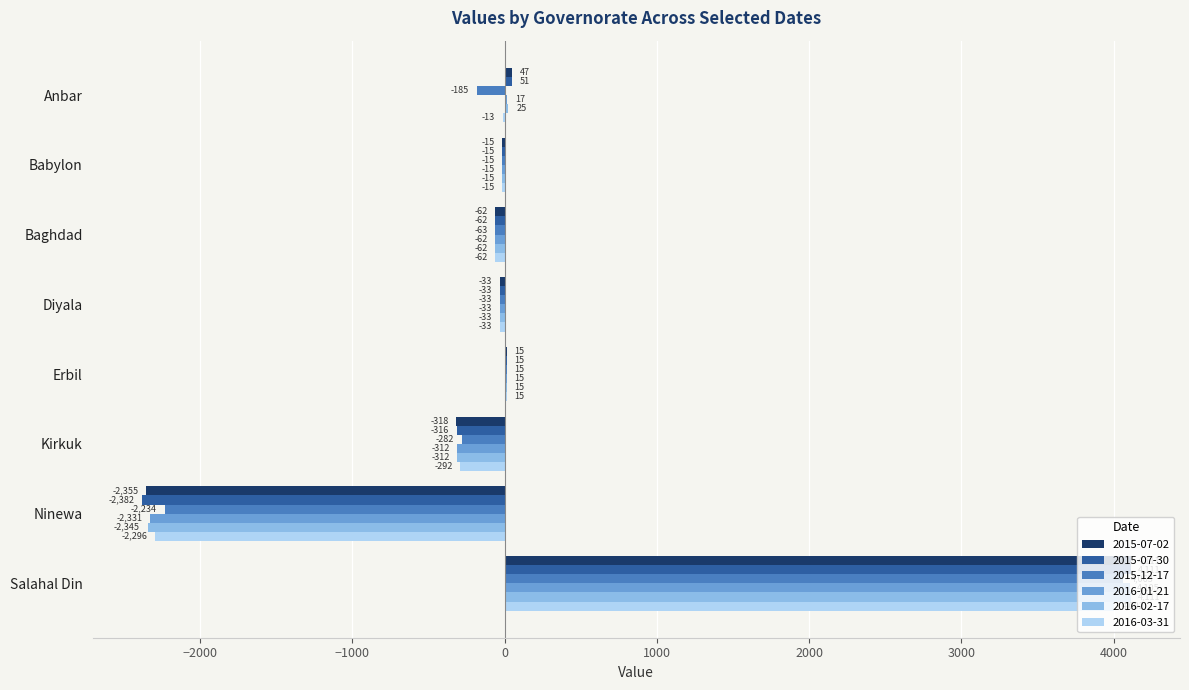

What are all the series names shown in the legend?

2015-07-02, 2015-07-30, 2015-12-17, 2016-01-21, 2016-02-17, 2016-03-31